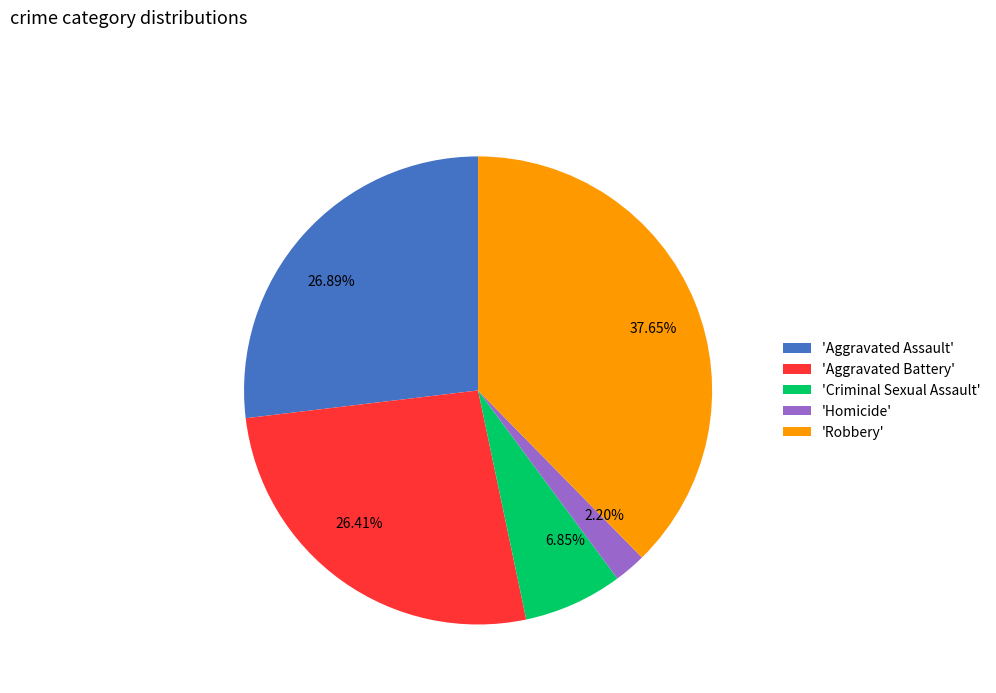

Is the sum of 6.85% and 26.89% greater than half?

No